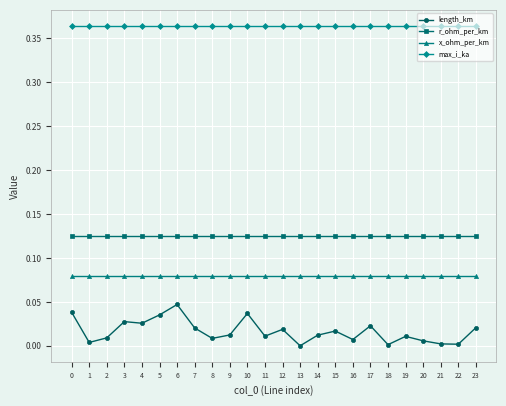

True or false: length_km has more than 2 interior local peaks.

True